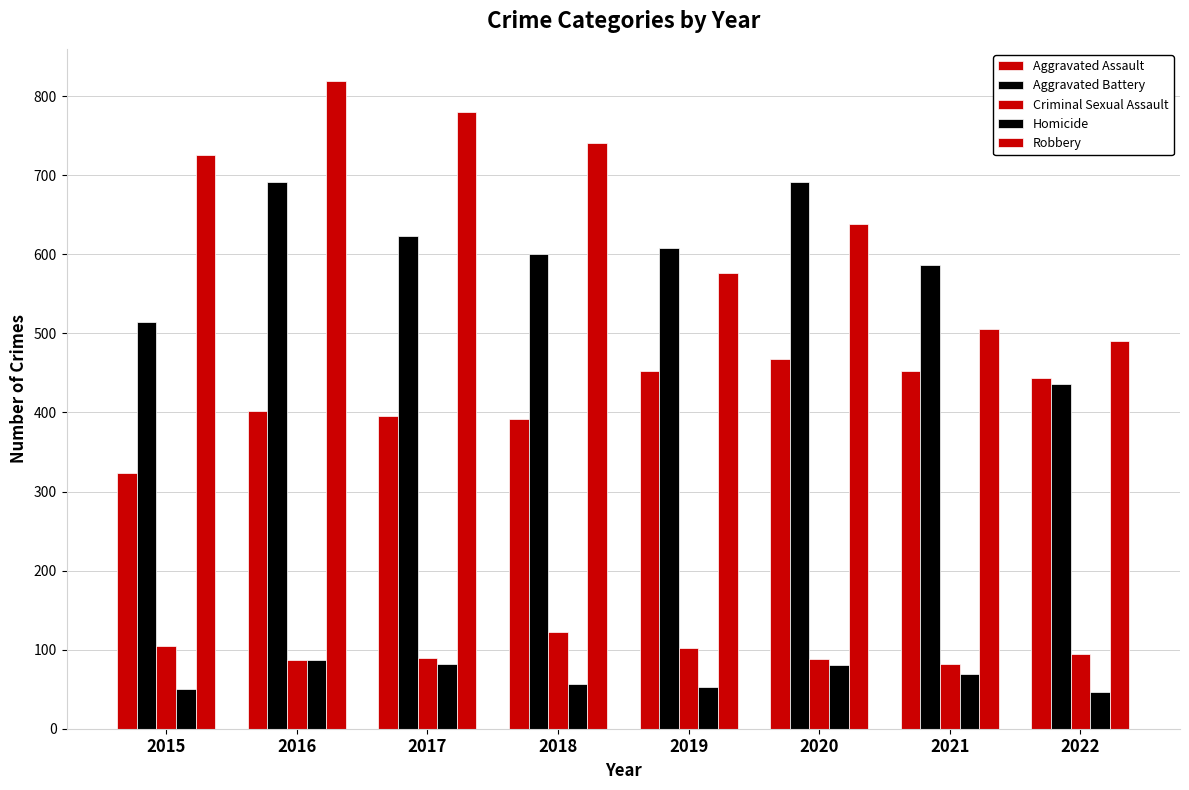

What is the value of the Aggravated Battery bar at the 3rd from the left?

623